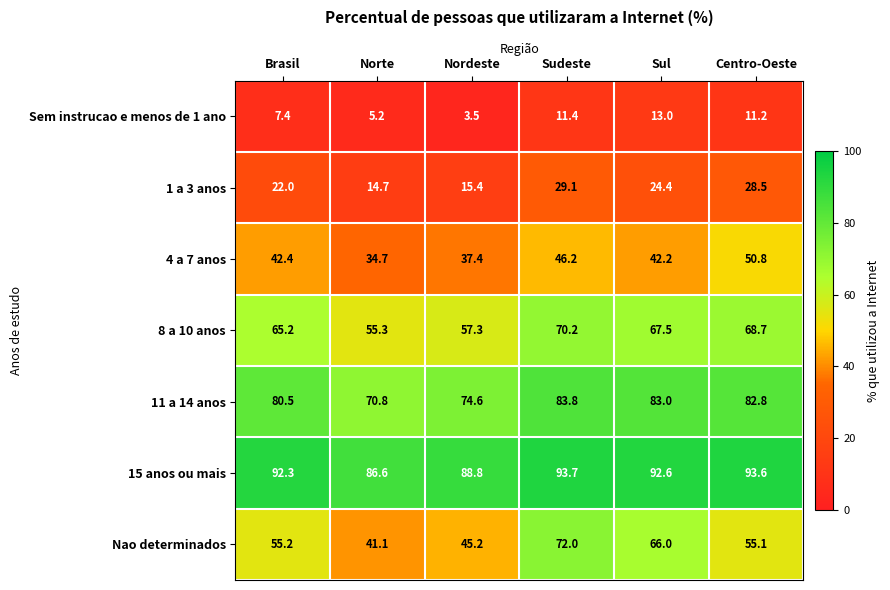

Which label corresponds to the largest value in the chart?

Sudeste